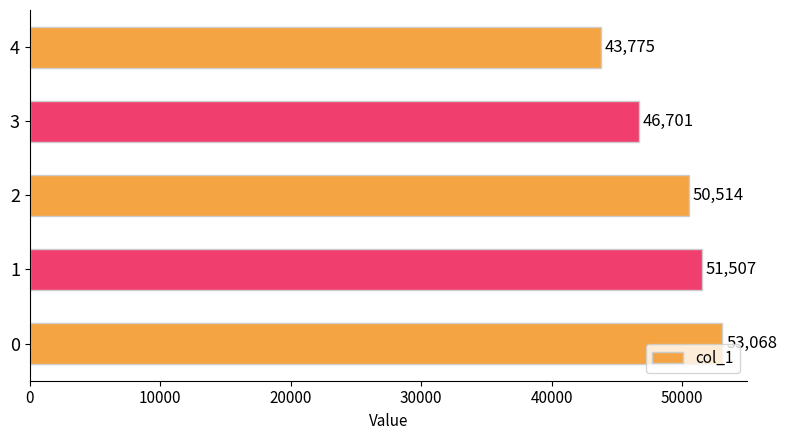

Reading top to bottom, what are all the values shown in this chart?

4=43775	3=46701	2=50514	1=51507	0=53068